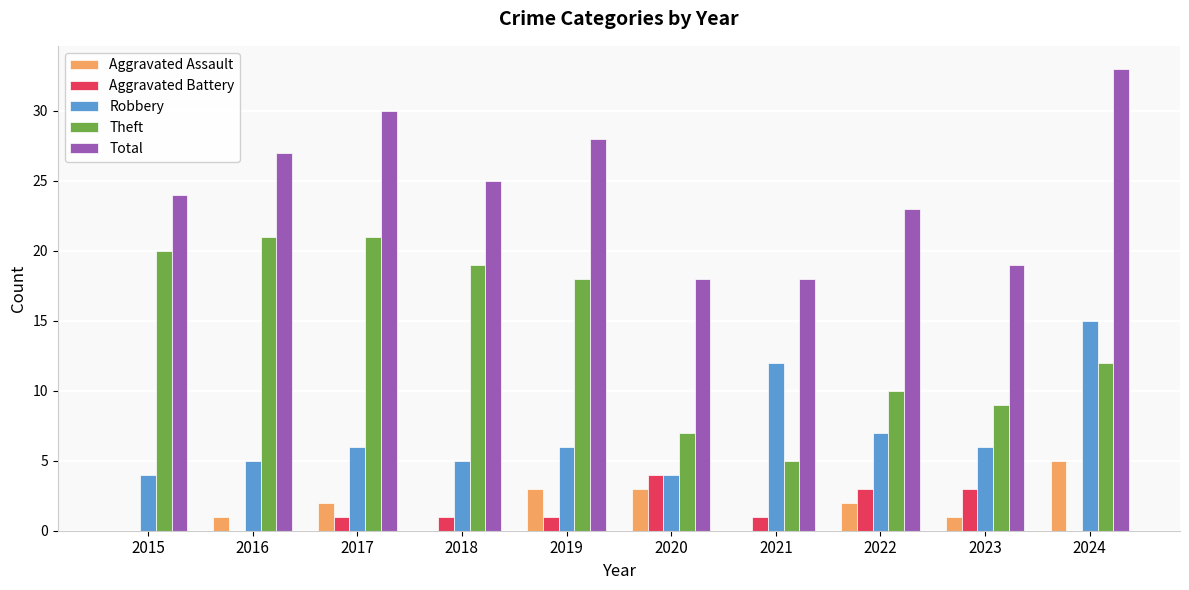

Between 2019 and 2022, which series saw the biggest shift?

Theft